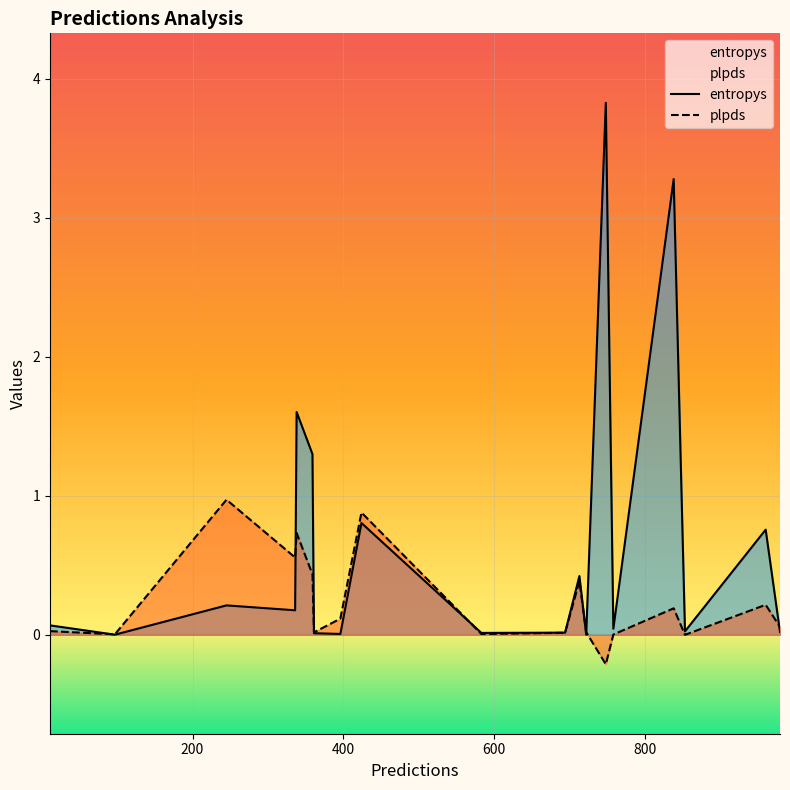

Does the chart display data point markers on the line(s)?

No